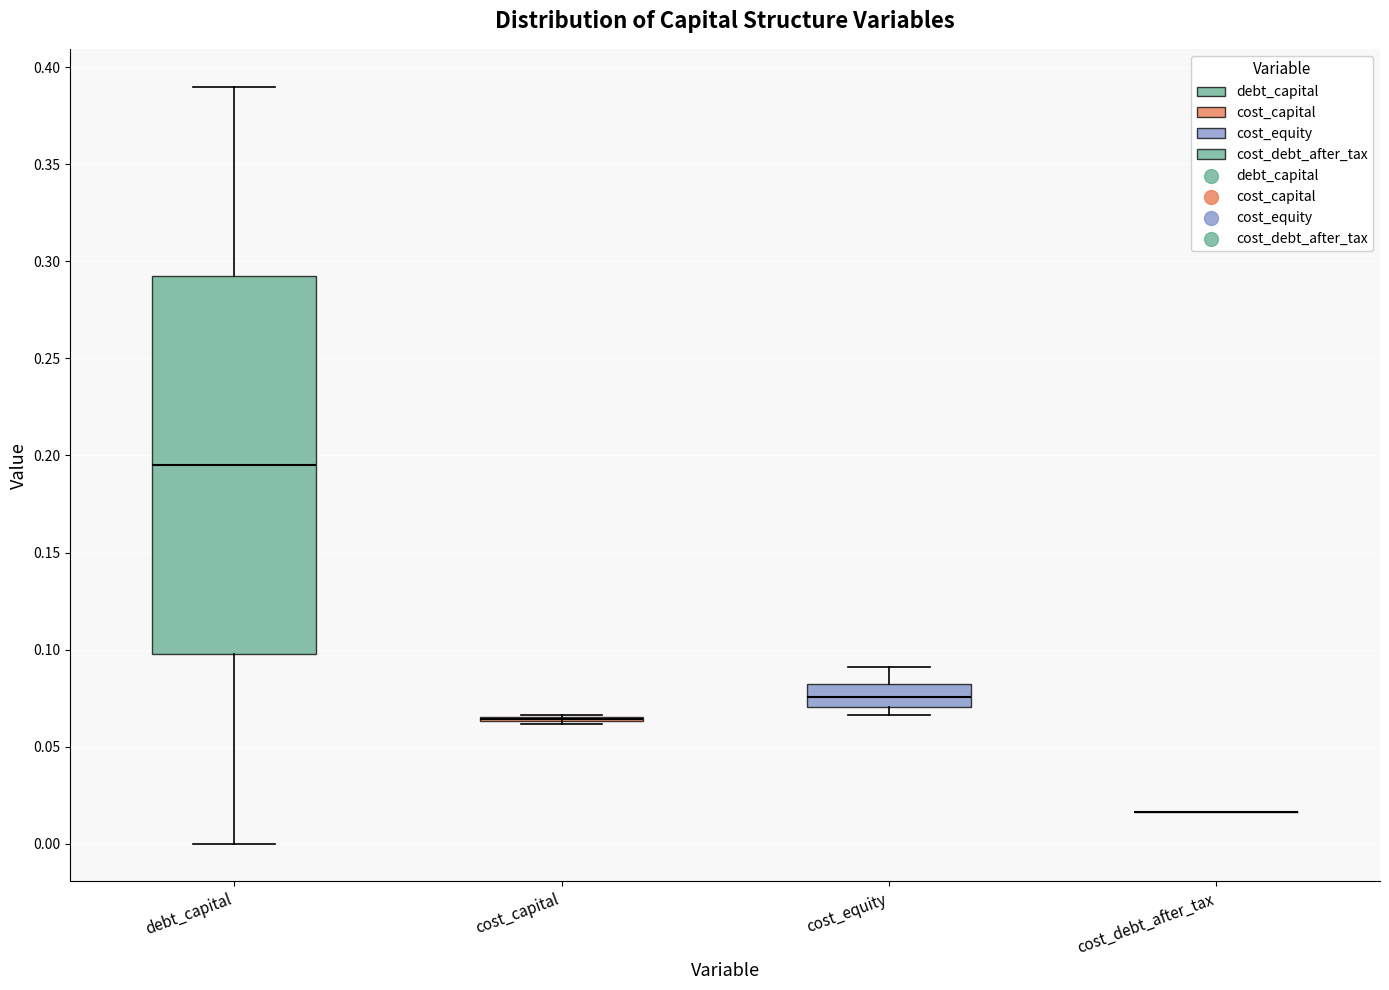

Reading left to right, read every box against the y-axis: the position of its median line, the range the box covers, and the ends of its whiskers. The values are not printed on the chart, so give them approximately, as read against the axis.

debt_capital: median 0.195, box 0.100 to 0.295, whiskers 0.000 to 0.390
cost_capital: box collapsed to a line at 0.065, whiskers 0.060 to 0.065
cost_equity: median 0.075, box 0.070 to 0.080, whiskers 0.065 to 0.090
cost_debt_after_tax: box collapsed to a line at 0.015, whiskers 0.015 to 0.015